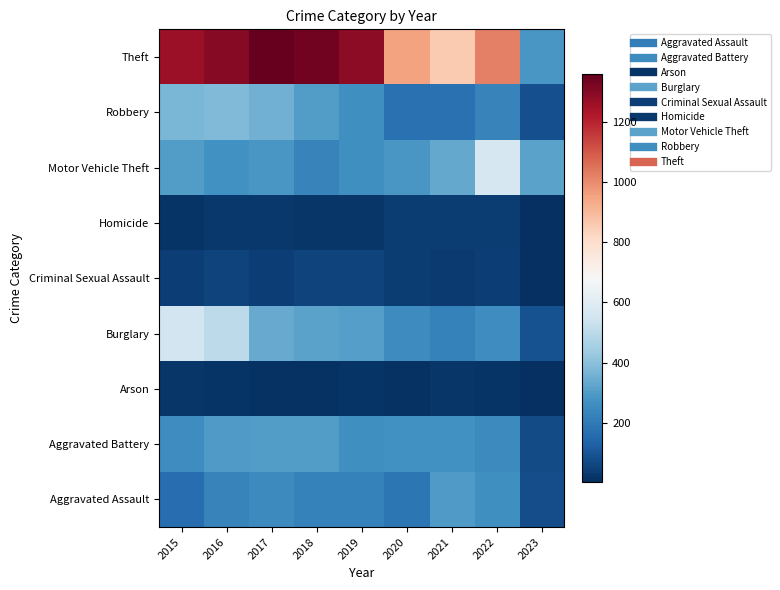

Which category has the lowest value across all series?

2023